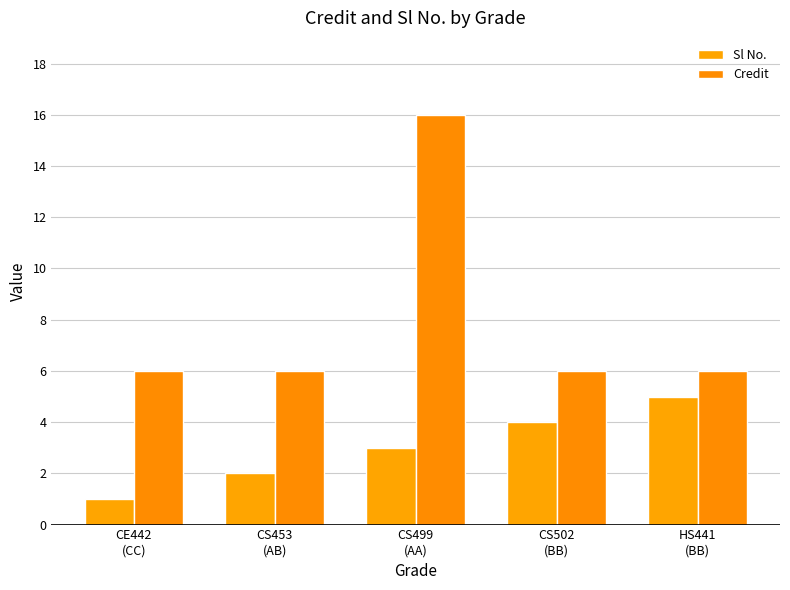

How many distinct data groups are displayed?

2